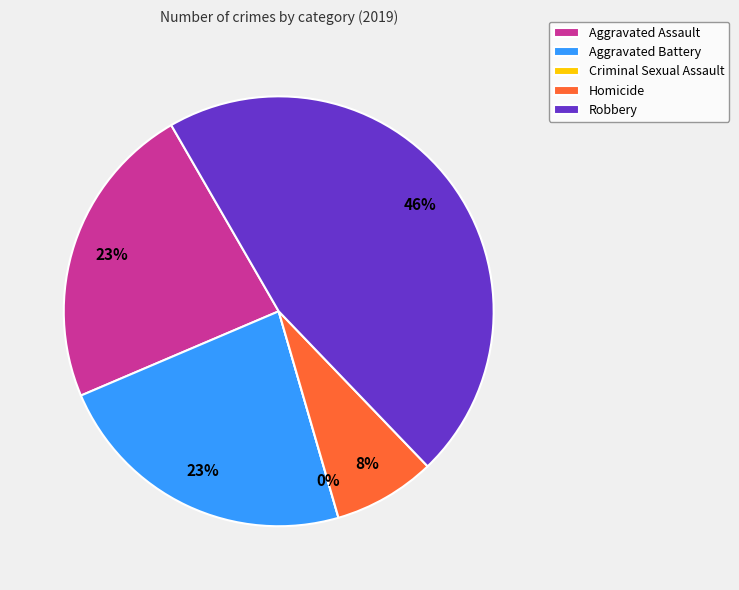

Which has a higher value, Robbery or Homicide?

Robbery